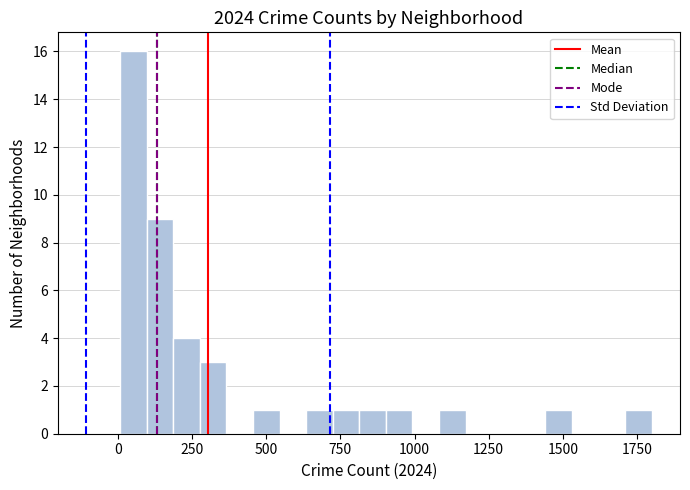

Read against the x-axis, roughly where is the centre of the tallest bar?

50